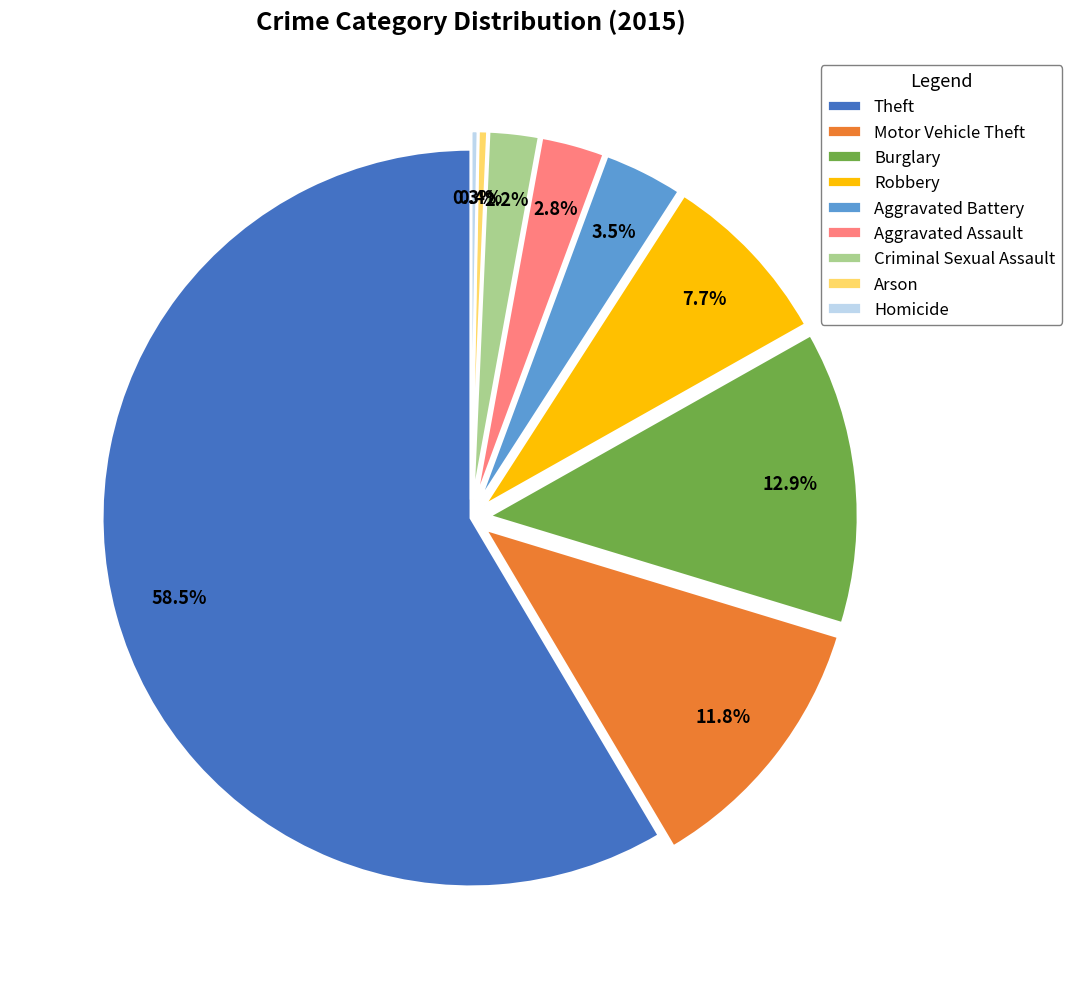

Approximately how many times larger is the value at Aggravated Battery compared to Burglary?

0.3